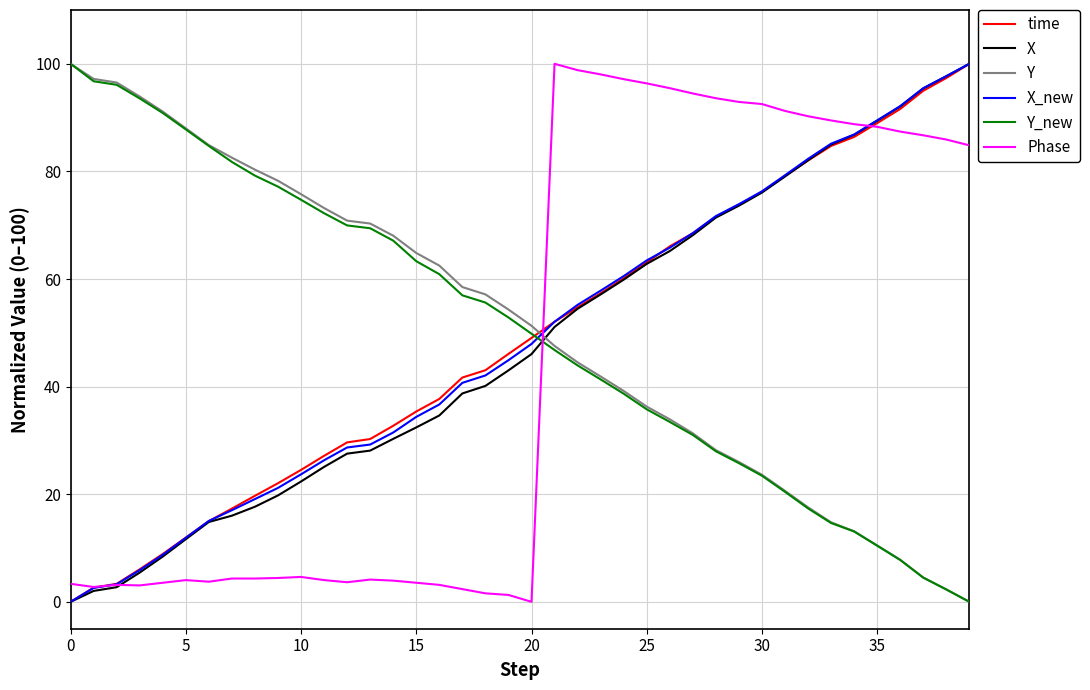

How many values in Y are above zero?

39